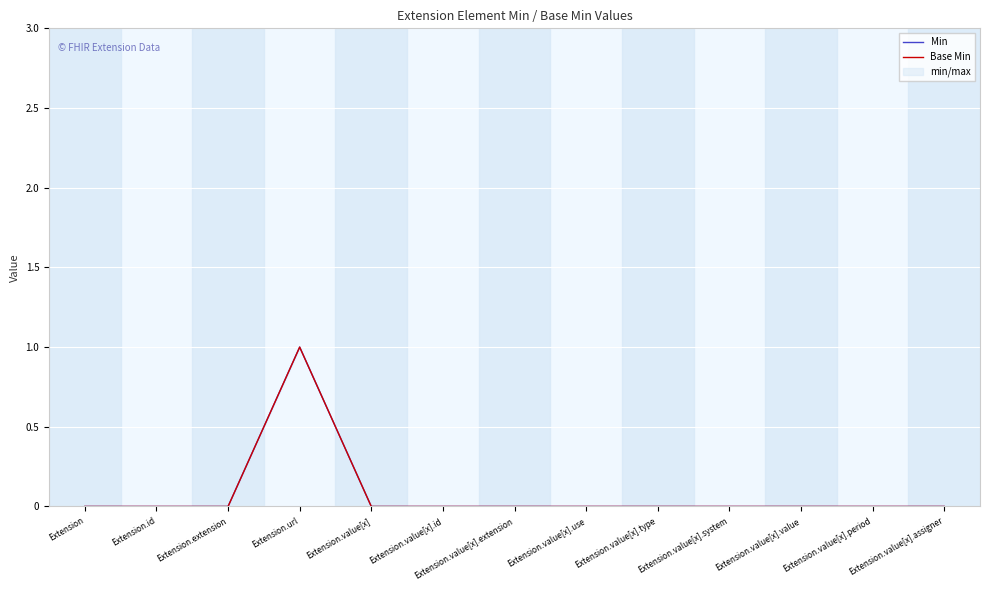

What is the sum of all Min values?

1